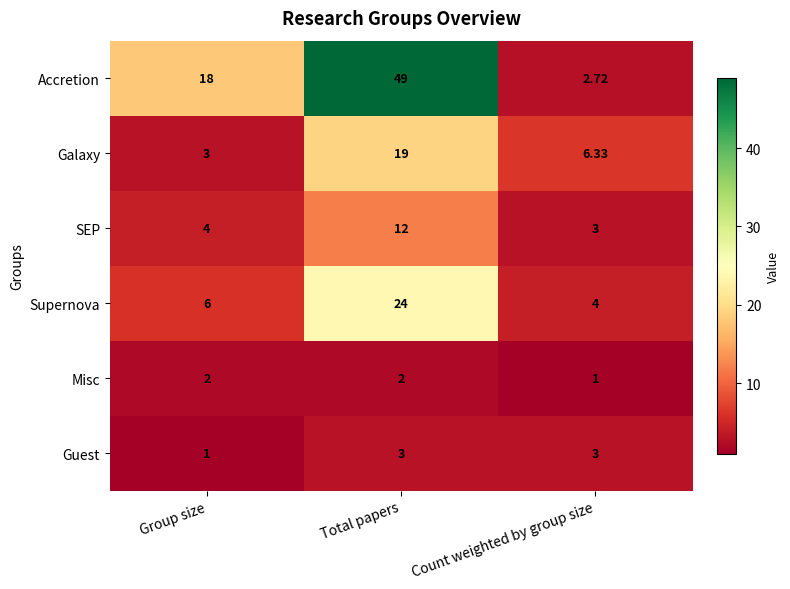

At which category is the sum across all series the highest?

Total papers